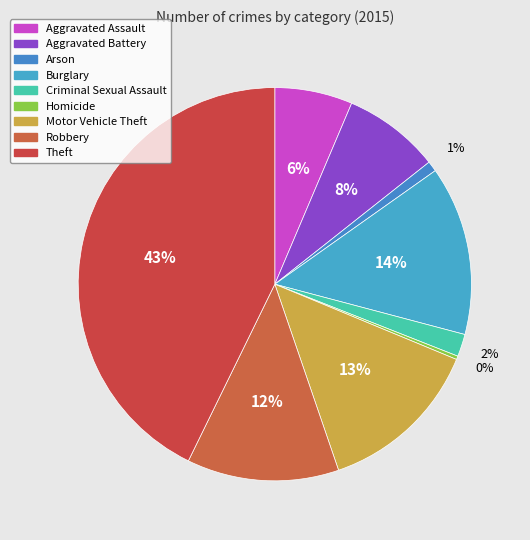

True or false: Theft accounts for 43% of the total.

True